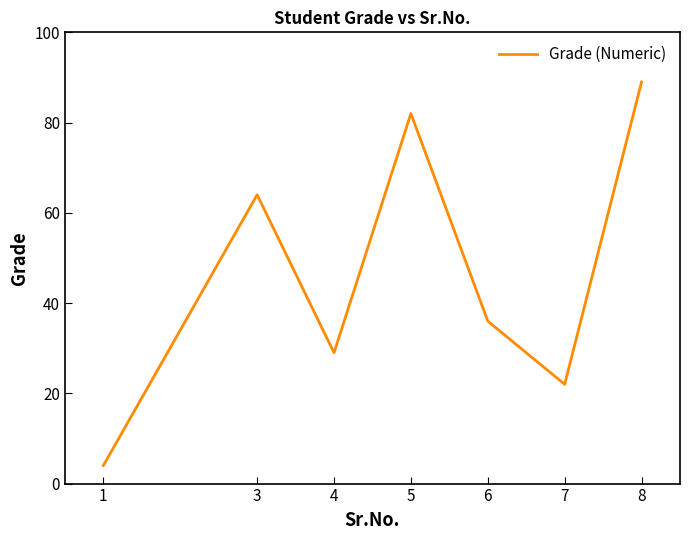

Where is the first local maximum?

3